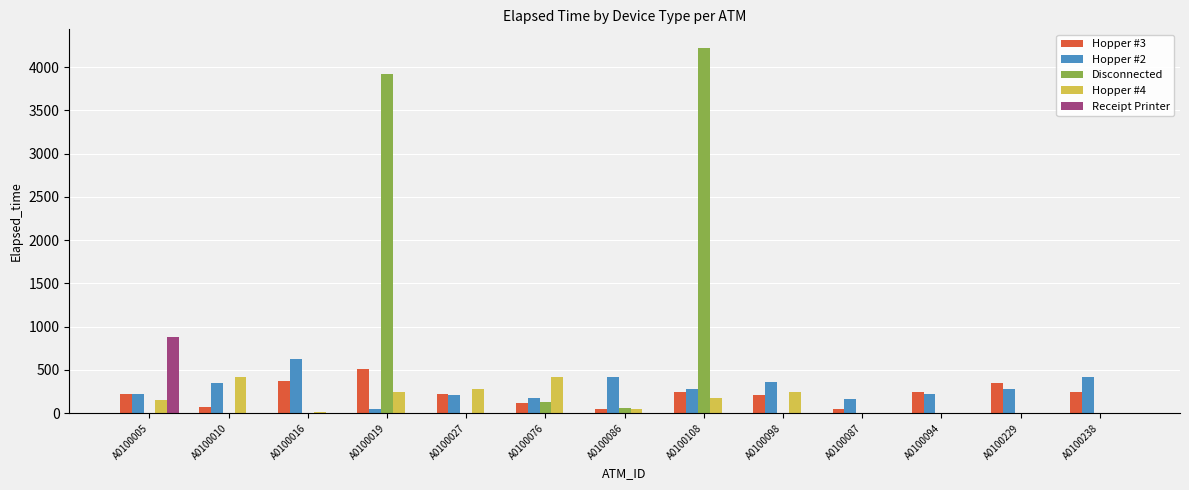

Which series has the largest range (max minus min)?

Disconnected